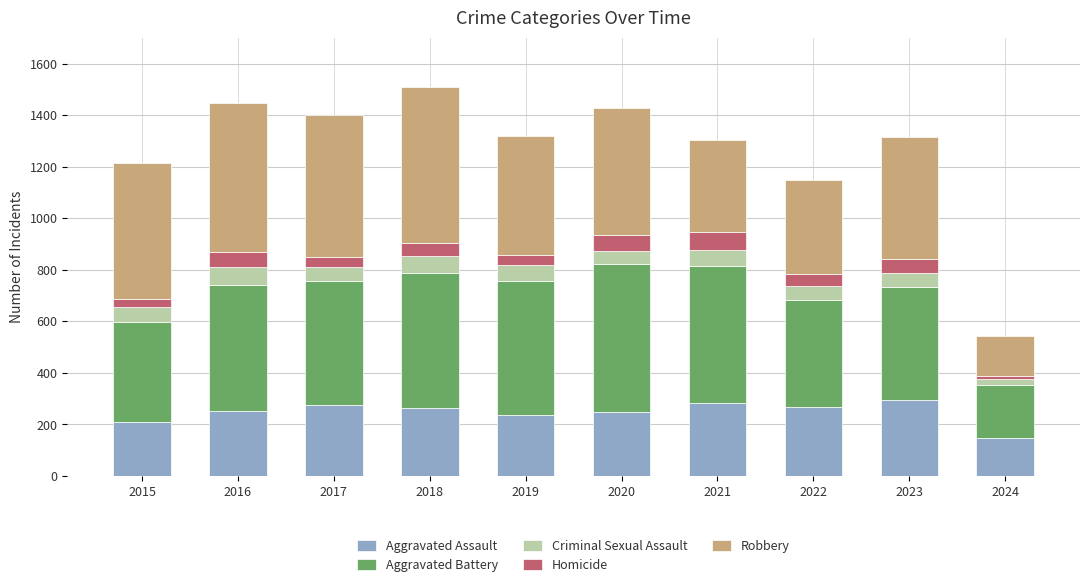

What is the total value across all series at 2020?

1426